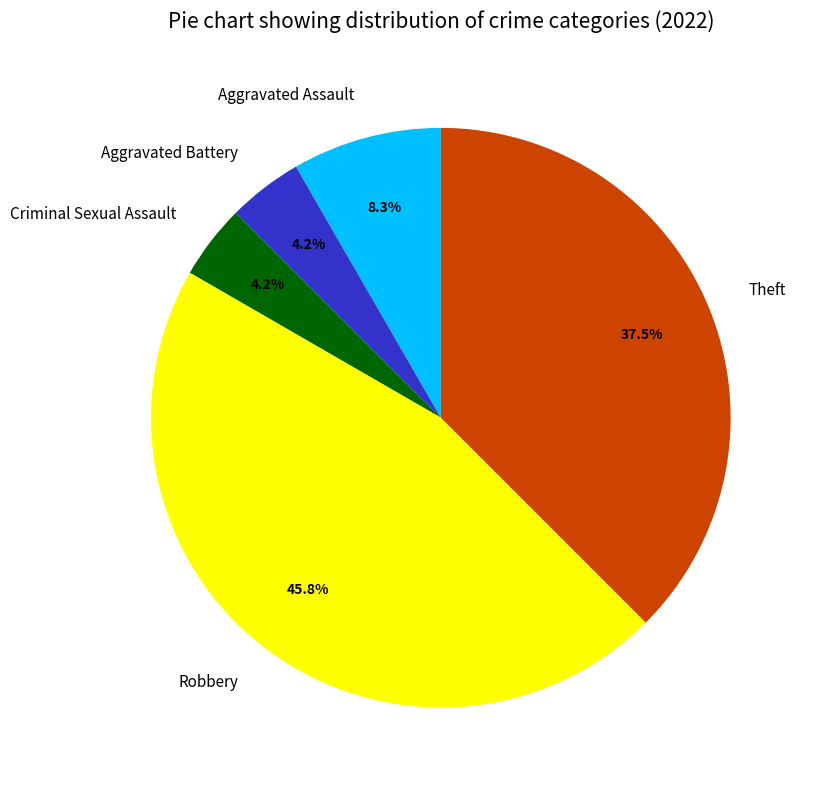

To the nearest percent, what is the difference between the largest and smallest slice percentages?

42%